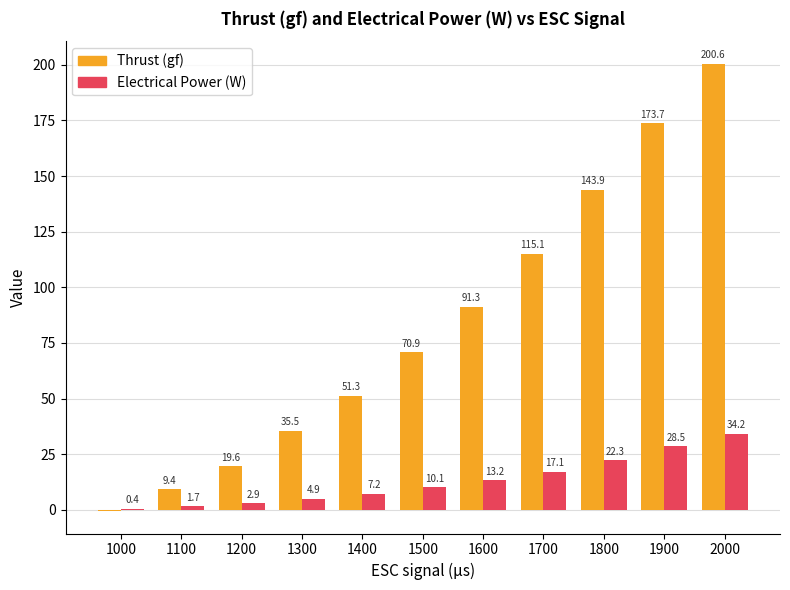

At which category is the sum across all series the highest?

2000